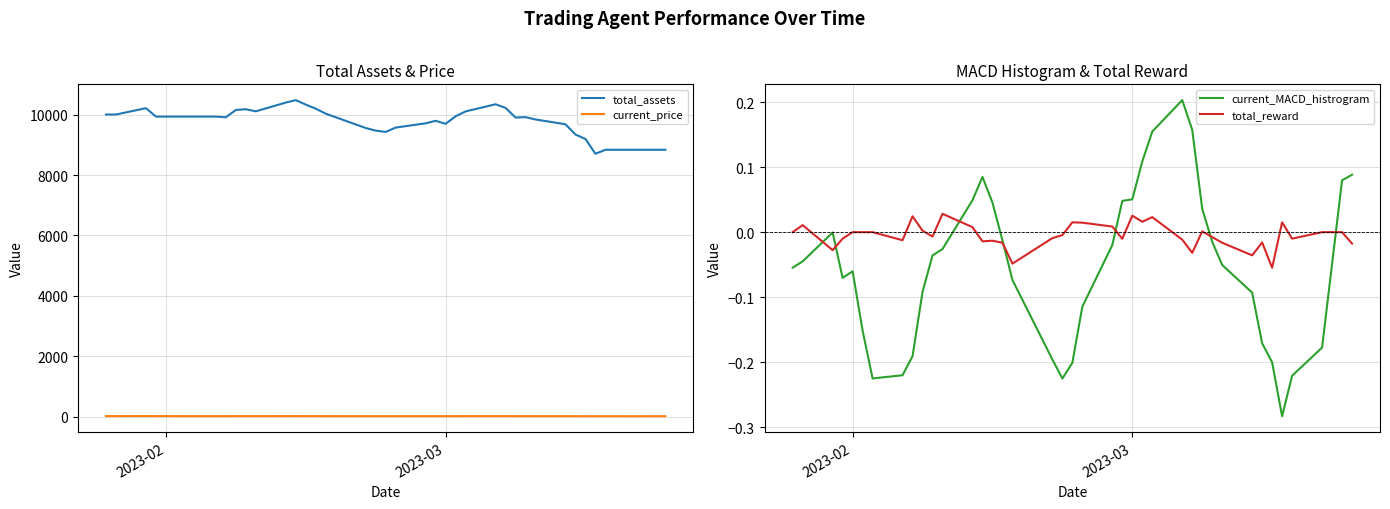

Reading left to right, what are all the values shown in this chart?

total_assets: 10000.0	10000.0	10210.2	9931.0	9931.0	9931.0	9931.0	9931.0	9907.1	10151.9	10174.1	10105.7	10395.0	10475.5	10328.2	10193.0	10028.6	9554.4	9467.1	9424.3	9568.1	9708.5	9792.4	9693.1	9941.3	10102.2	10338.5	10220.4	9900.2	9912.2	9836.9	9677.7	9338.7	9191.4	8701.8	8834.3	8834.3	8834.3	8834.3	8834.3
current_price: 27.8	28.4	29.0	28.2	28.7	27.6	27.0	27.0	26.9	27.6	27.7	27.5	28.3	28.5	28.1	27.7	27.3	26.0	25.7	25.6	26.0	26.4	26.6	26.4	27.0	27.5	28.1	27.8	26.9	27.0	26.8	26.3	25.4	25.0	23.7	24.0	23.6	24.4	25.0	24.5
current_MACD_histrogram: -0.1	-0.0	-0.0	-0.1	-0.1	-0.2	-0.2	-0.2	-0.2	-0.1	-0.0	-0.0	0.0	0.1	0.0	-0.0	-0.1	-0.2	-0.2	-0.2	-0.1	-0.0	0.0	0.1	0.1	0.2	0.2	0.2	0.0	-0.0	-0.1	-0.1	-0.2	-0.2	-0.3	-0.2	-0.2	-0.0	0.1	0.1
total_reward: 0.0	0.0	-0.0	-0.0	0.0	0.0	0.0	-0.0	0.0	0.0	-0.0	0.0	0.0	-0.0	-0.0	-0.0	-0.0	-0.0	-0.0	0.0	0.0	0.0	-0.0	0.0	0.0	0.0	-0.0	-0.0	0.0	-0.0	-0.0	-0.0	-0.0	-0.1	0.0	-0.0	0.0	0.0	0.0	-0.0